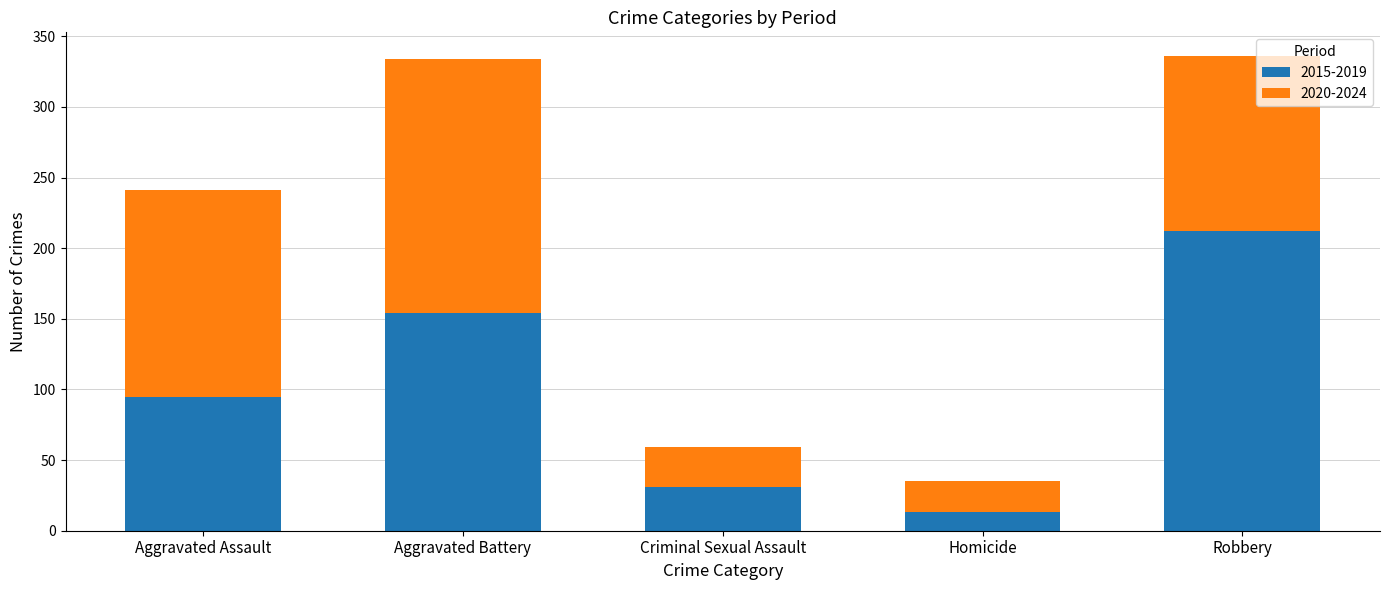

The 2015-2019 series shows 13 at Criminal Sexual Assault. True or false?

False